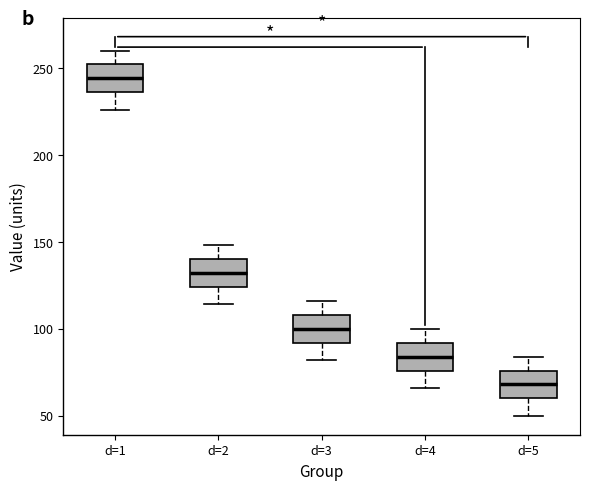

Which box has the lowest median line?

d=5